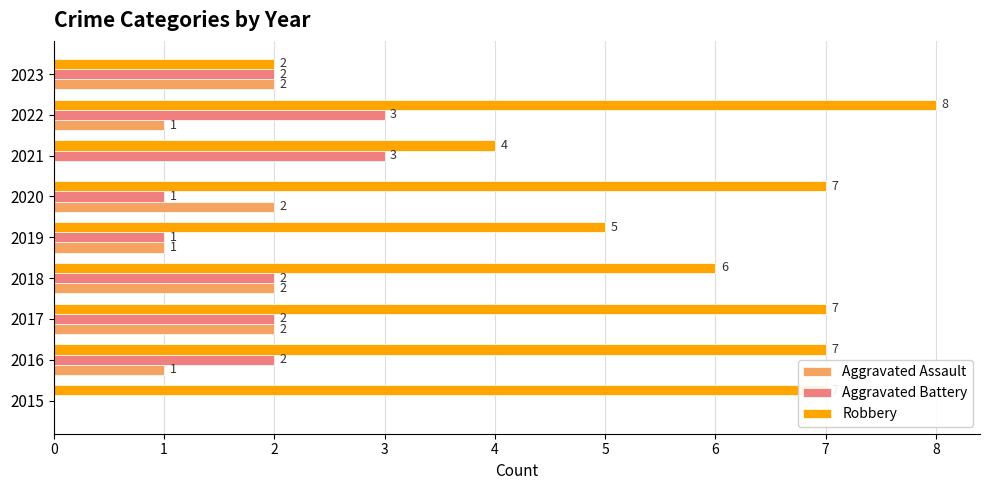

Is the value of Aggravated Assault at 2023 greater than the value of Robbery at 2017?

No